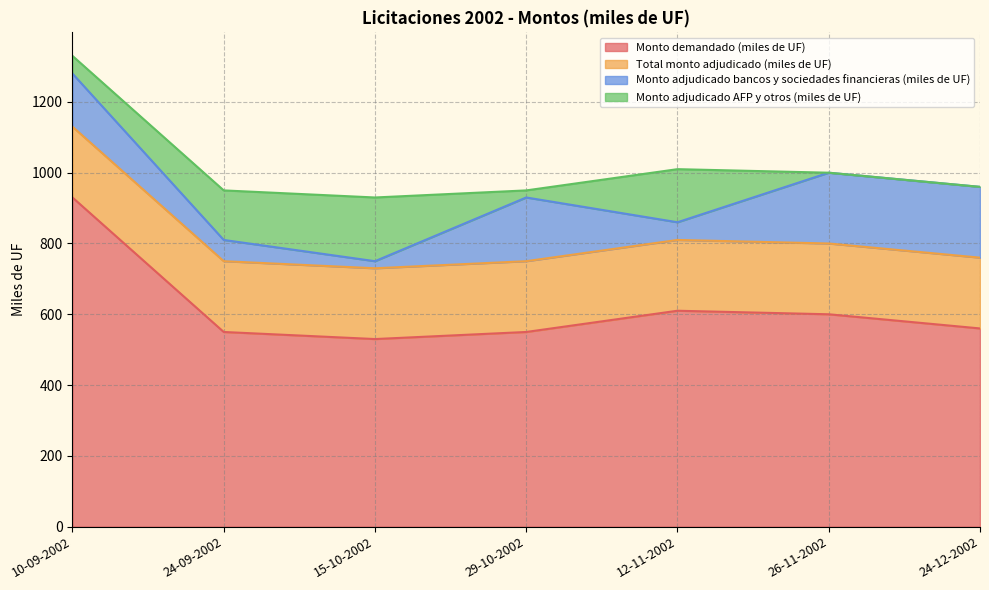

What are all the series names shown in the legend?

Monto demandado (miles de UF), Total monto adjudicado (miles de UF), Monto adjudicado bancos y sociedades financieras (miles de UF), Monto adjudicado AFP y otros (miles de UF)